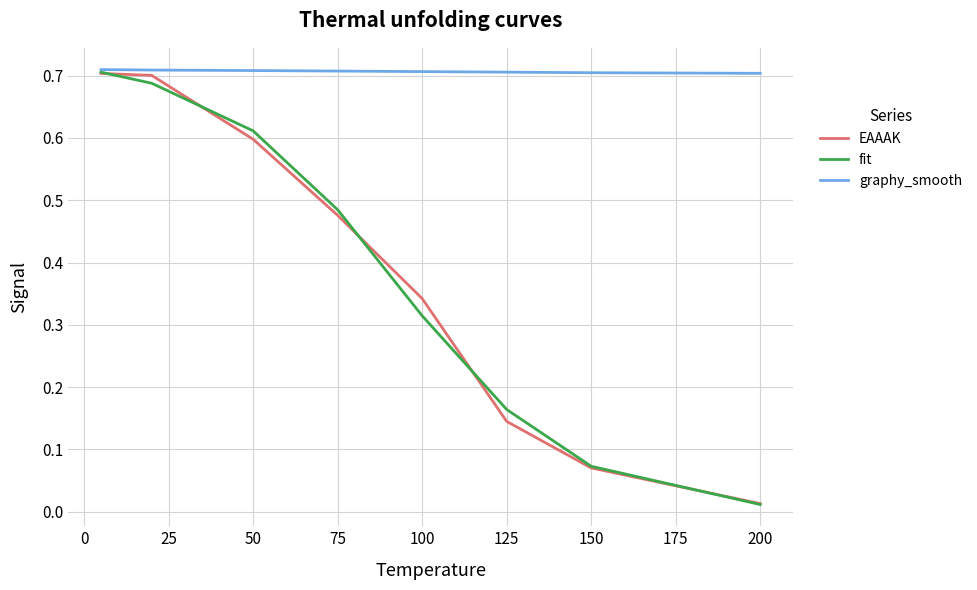

How many lines are shown in the chart?

3